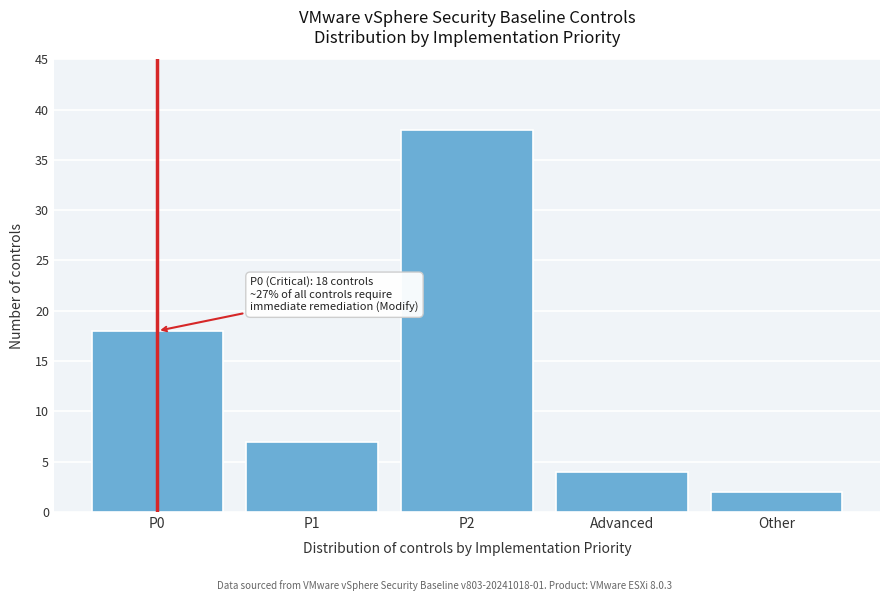

Reading left to right, extract all data points from this chart.

18	7	38	4	2